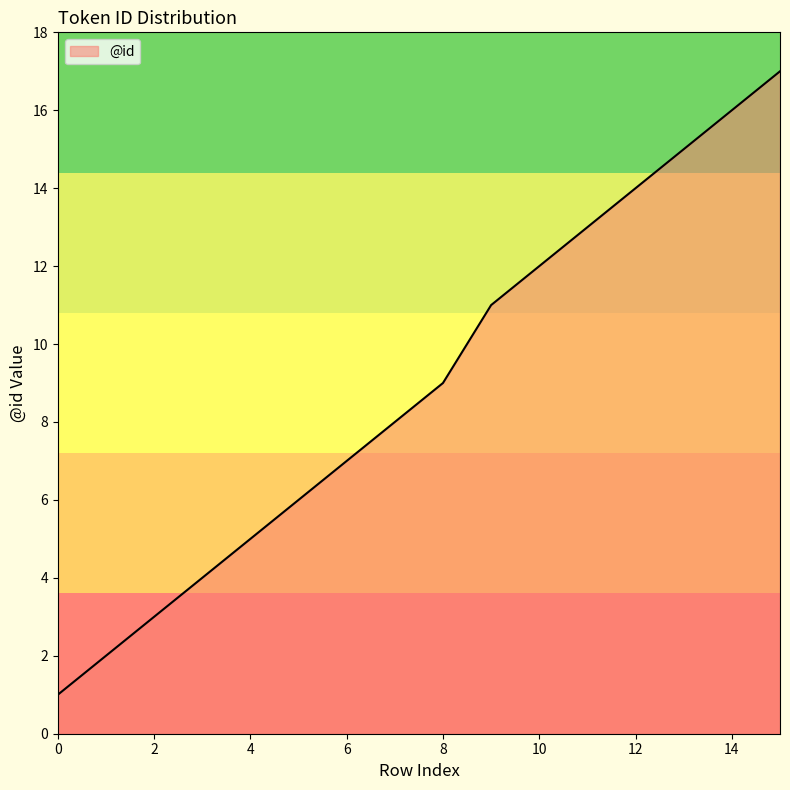

What is the difference between the maximum and minimum values?

16